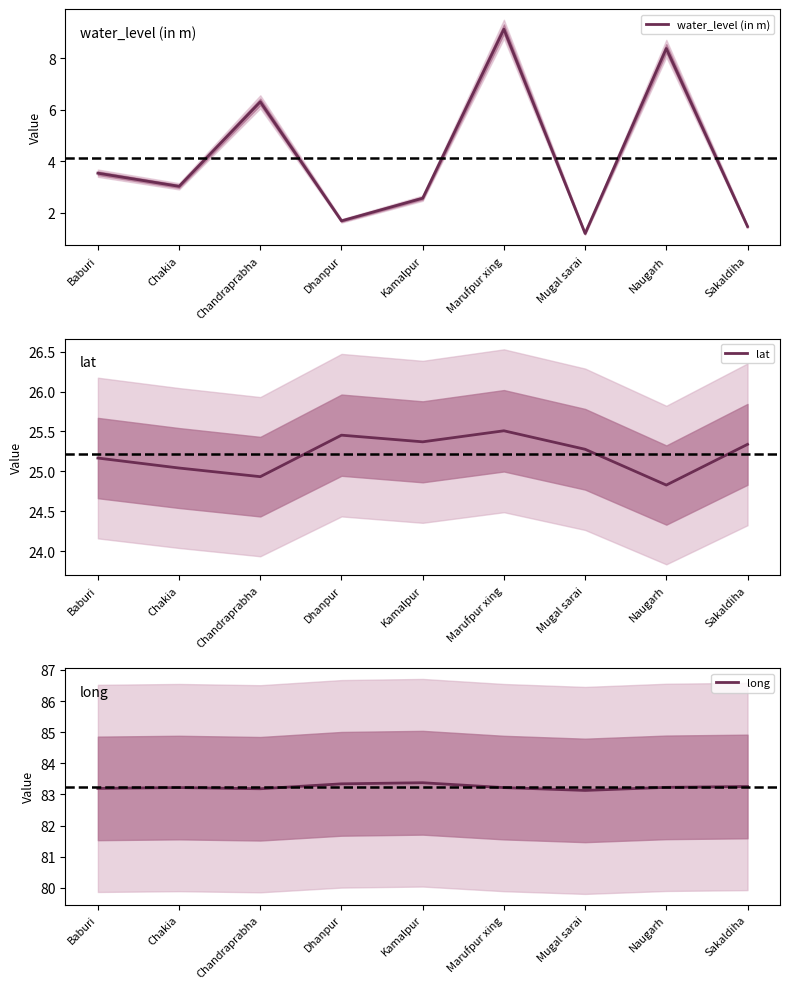

What is the label of the 5th point from the right?

Kamalpur